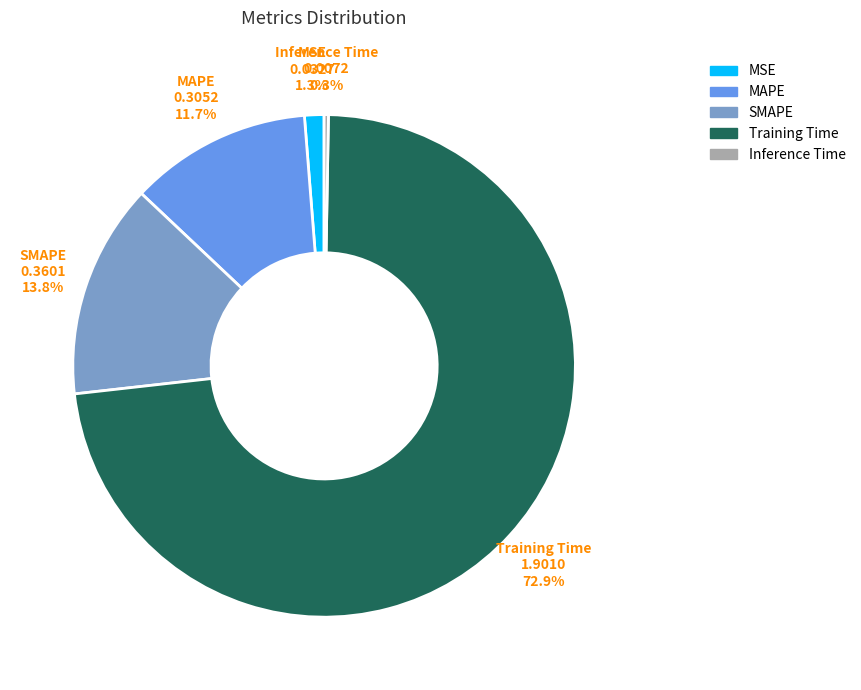

Is it true that SMAPE is 20% of the pie?

False